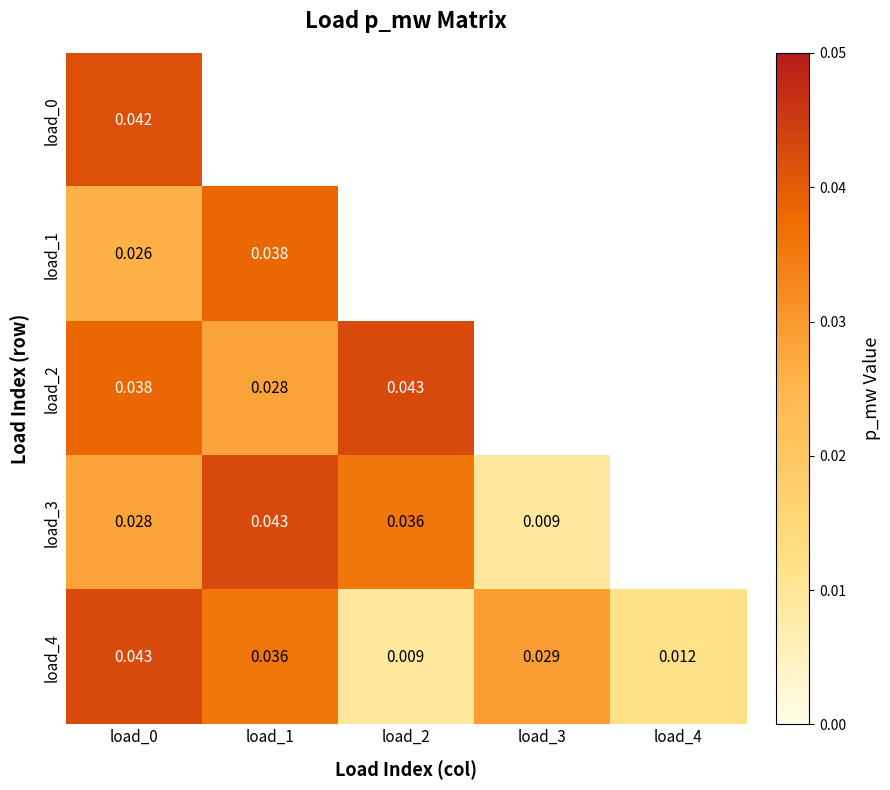

Is the value of load_2 at load_2 greater than the value of load_3 at load_3?

Yes